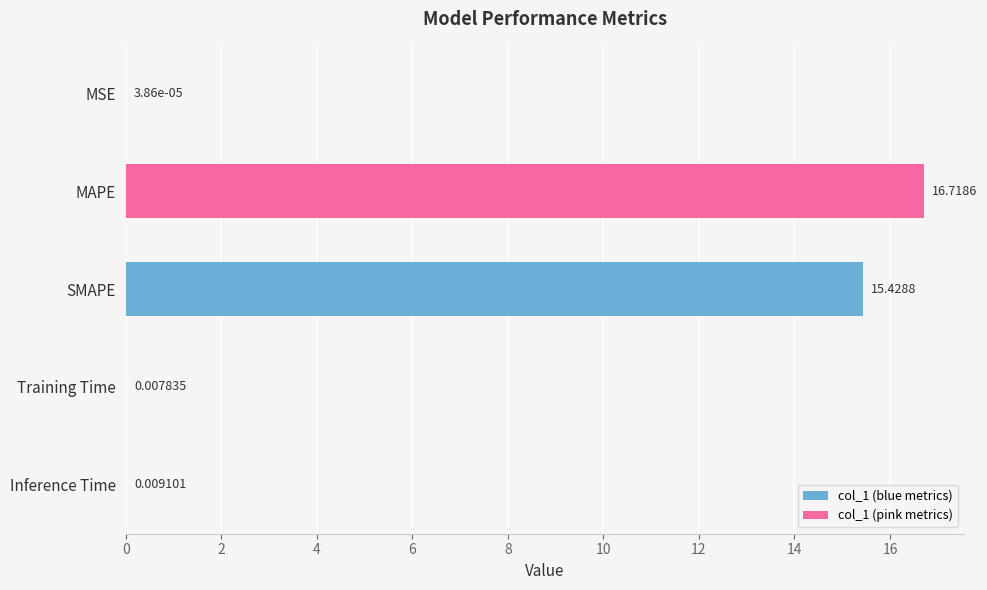

What is the sum of all values?

32.2